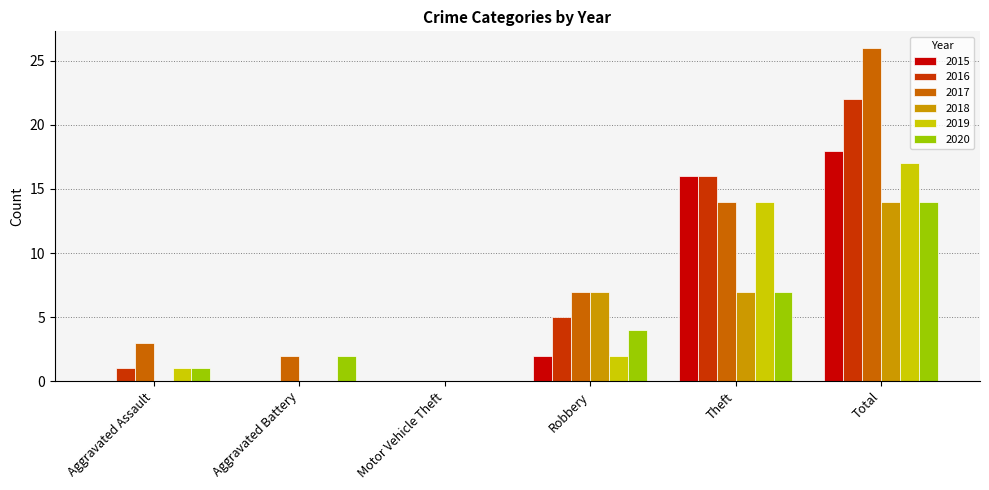

At which category is the sum across all series the highest?

Total